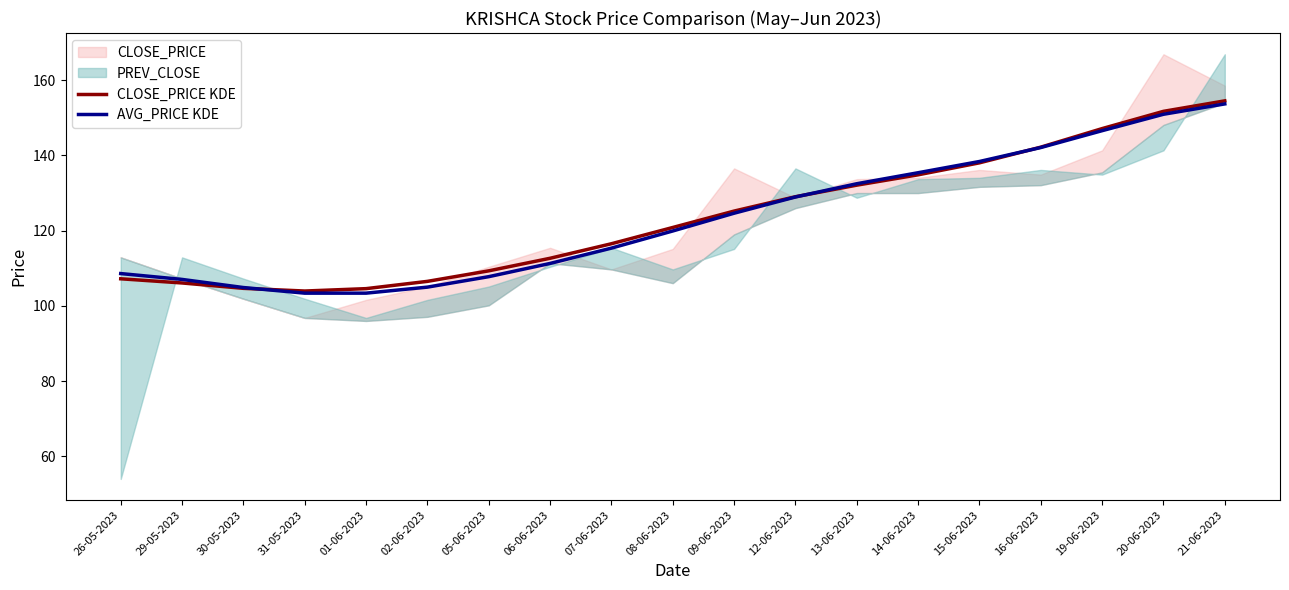

At how many categories does at least one series exceed 113?

11